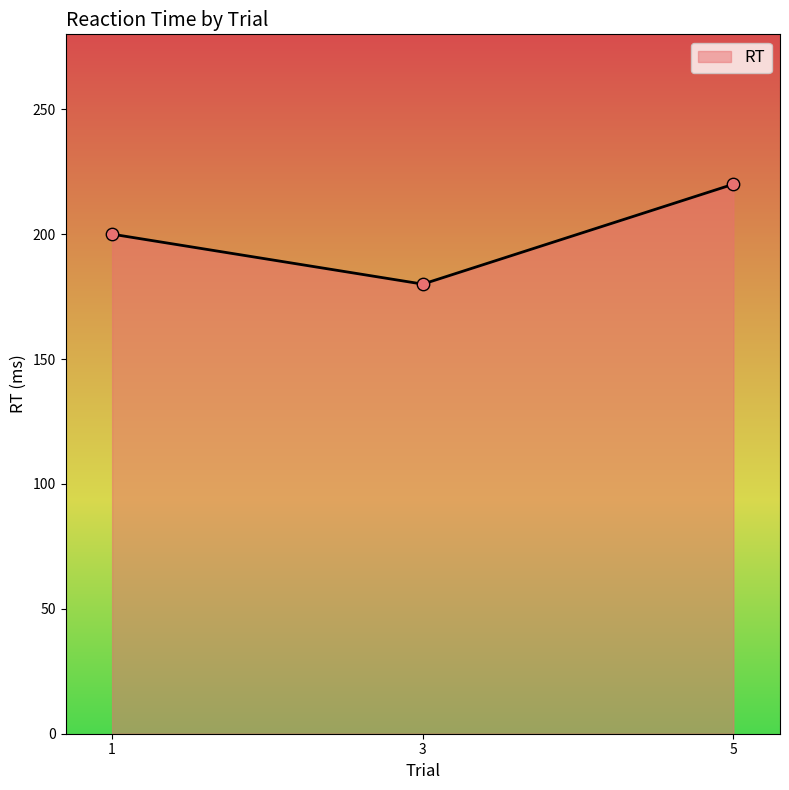

What is the change in value from 1 to 3?

-20